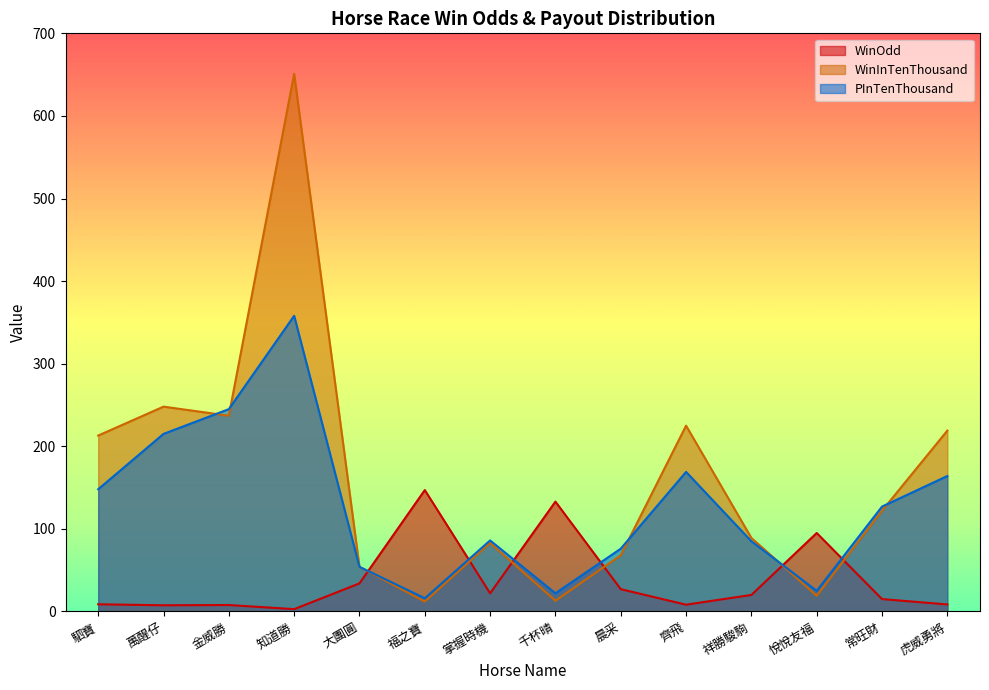

True or false: WinOdd and WinInTenThousand intersect in this chart.

True